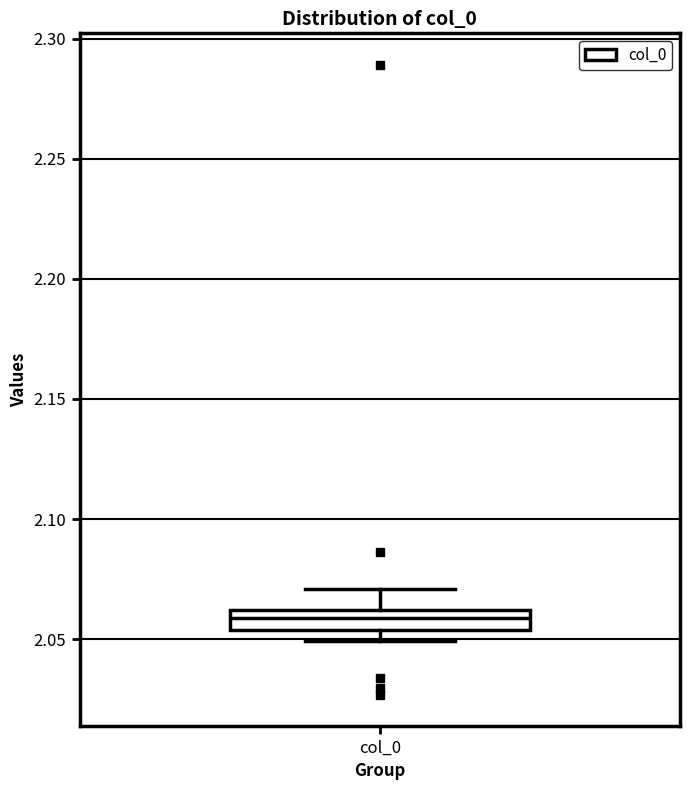

Transcribe this box plot: give where the median line is, the range the box spans, and where the two whiskers end, as read against the y-axis. The values are not printed on the chart, so give them approximately, as read against the axis.

median 2.060 (inside the box), box 2.055 to 2.060, whiskers 2.050 to 2.070